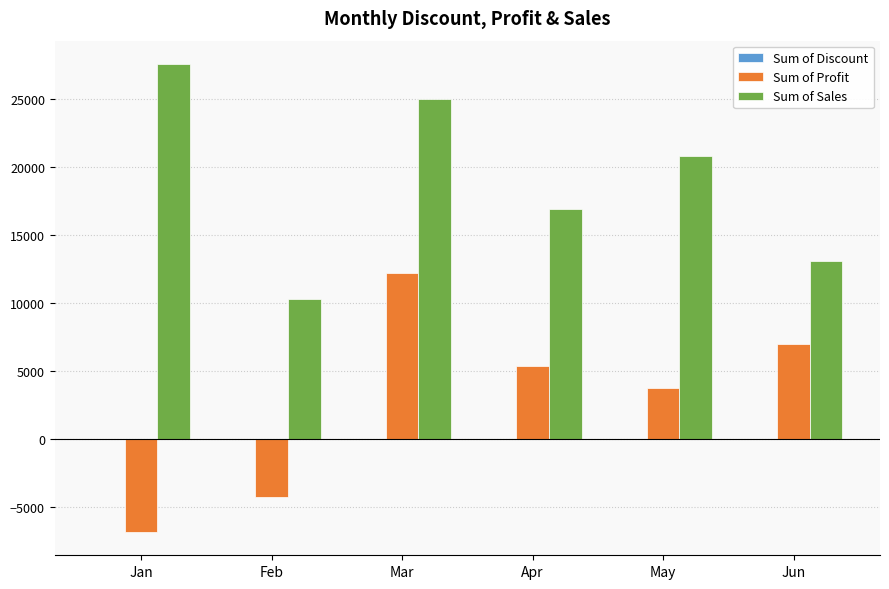

Where is Sum of Sales nearest to the value 18912?

May